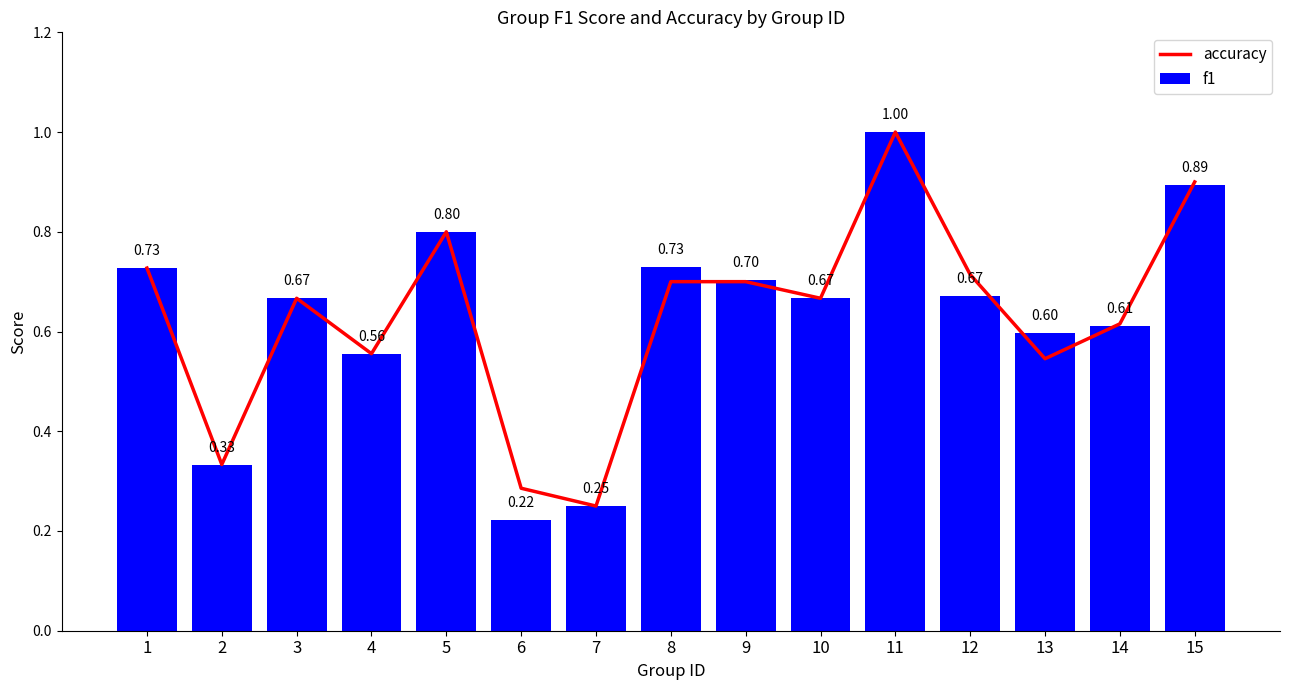

Which series has the largest total across all categories?

accuracy